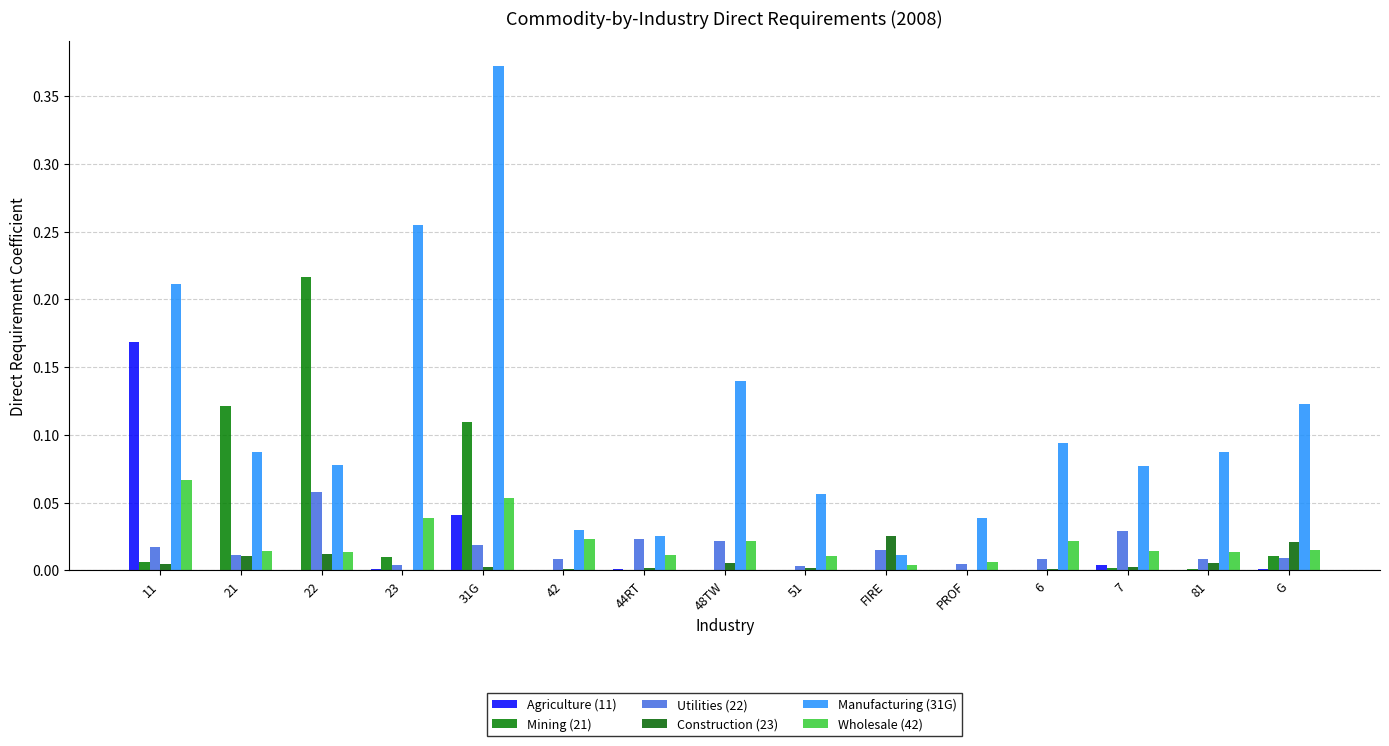

What is the total value across all series at 48TW?

0.2